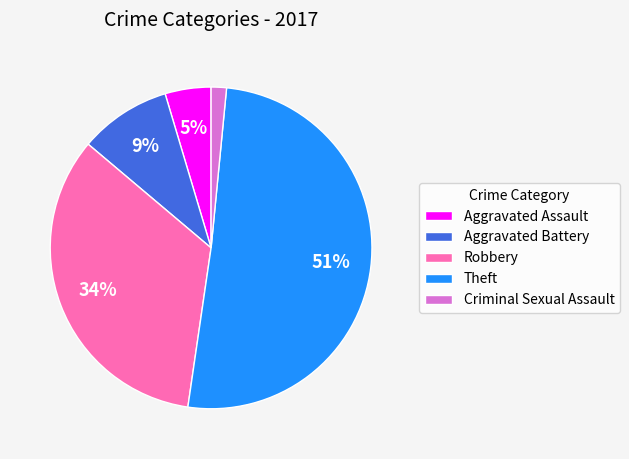

Count the number of slices in the pie.

5